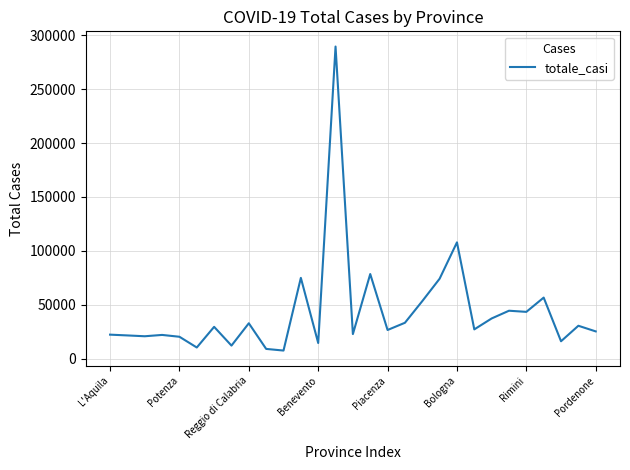

What is the smallest value displayed?

7513